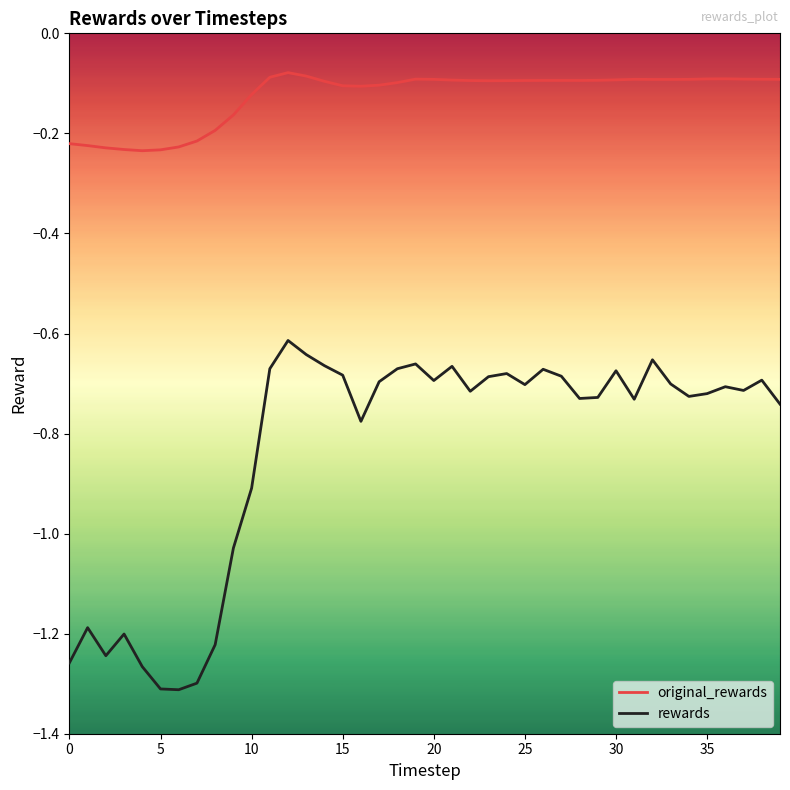

What is the sum of all rewards values?

-33.3